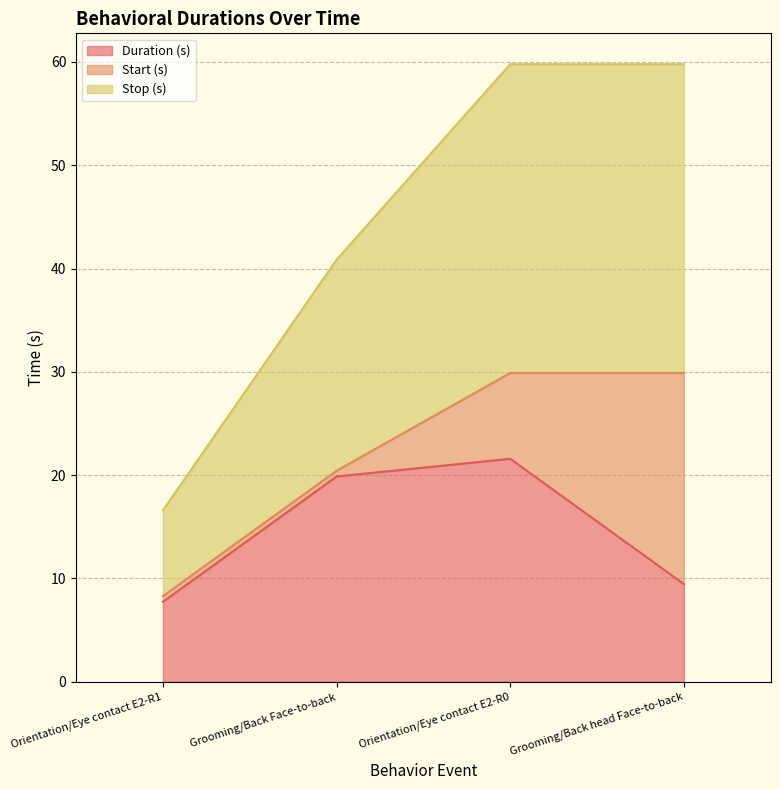

What position from the left is Grooming/Back head Face-to-back?

4